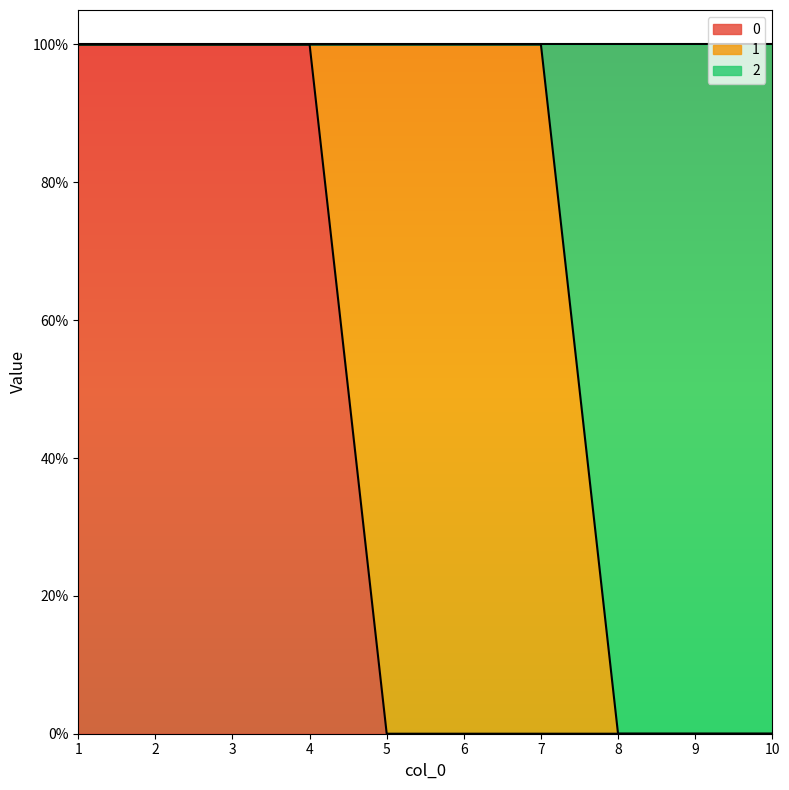

At which category does the chart reach its peak across all series?

1